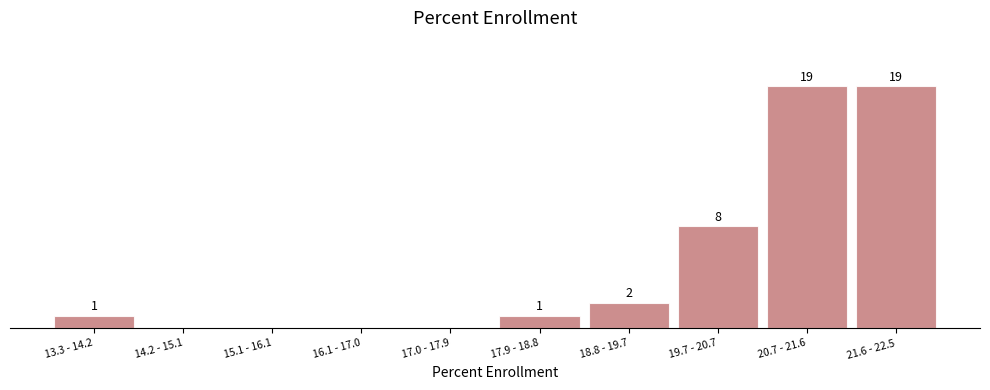

Which has a higher value, 21.6 - 22.5 or 18.8 - 19.7?

21.6 - 22.5